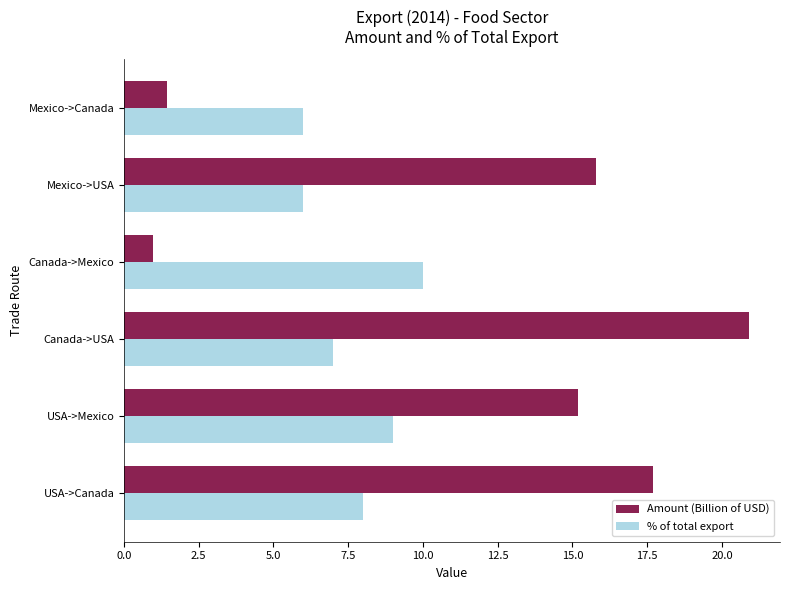

Which series has the widest spread of values?

Amount (Billion of USD)